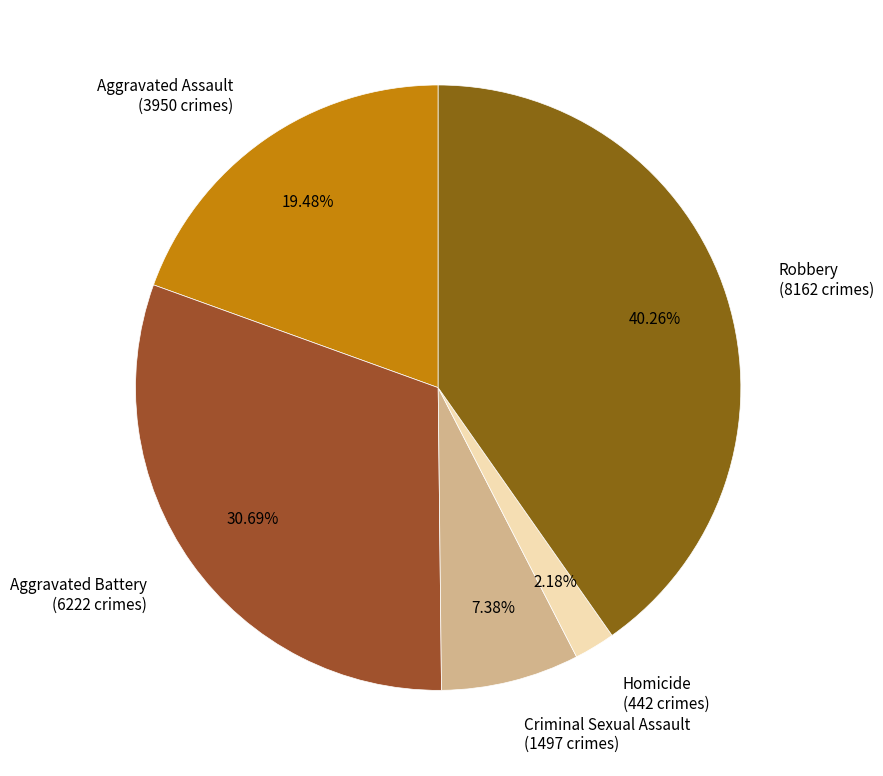

True or false: Aggravated Battery accounts for 21% of the total.

False